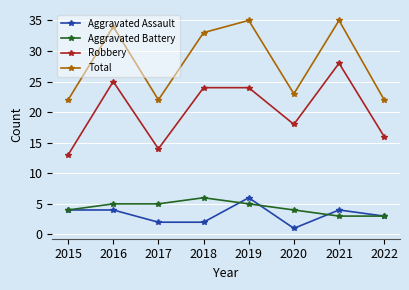

True or false: Robbery has a value of 11 at 2016.

False